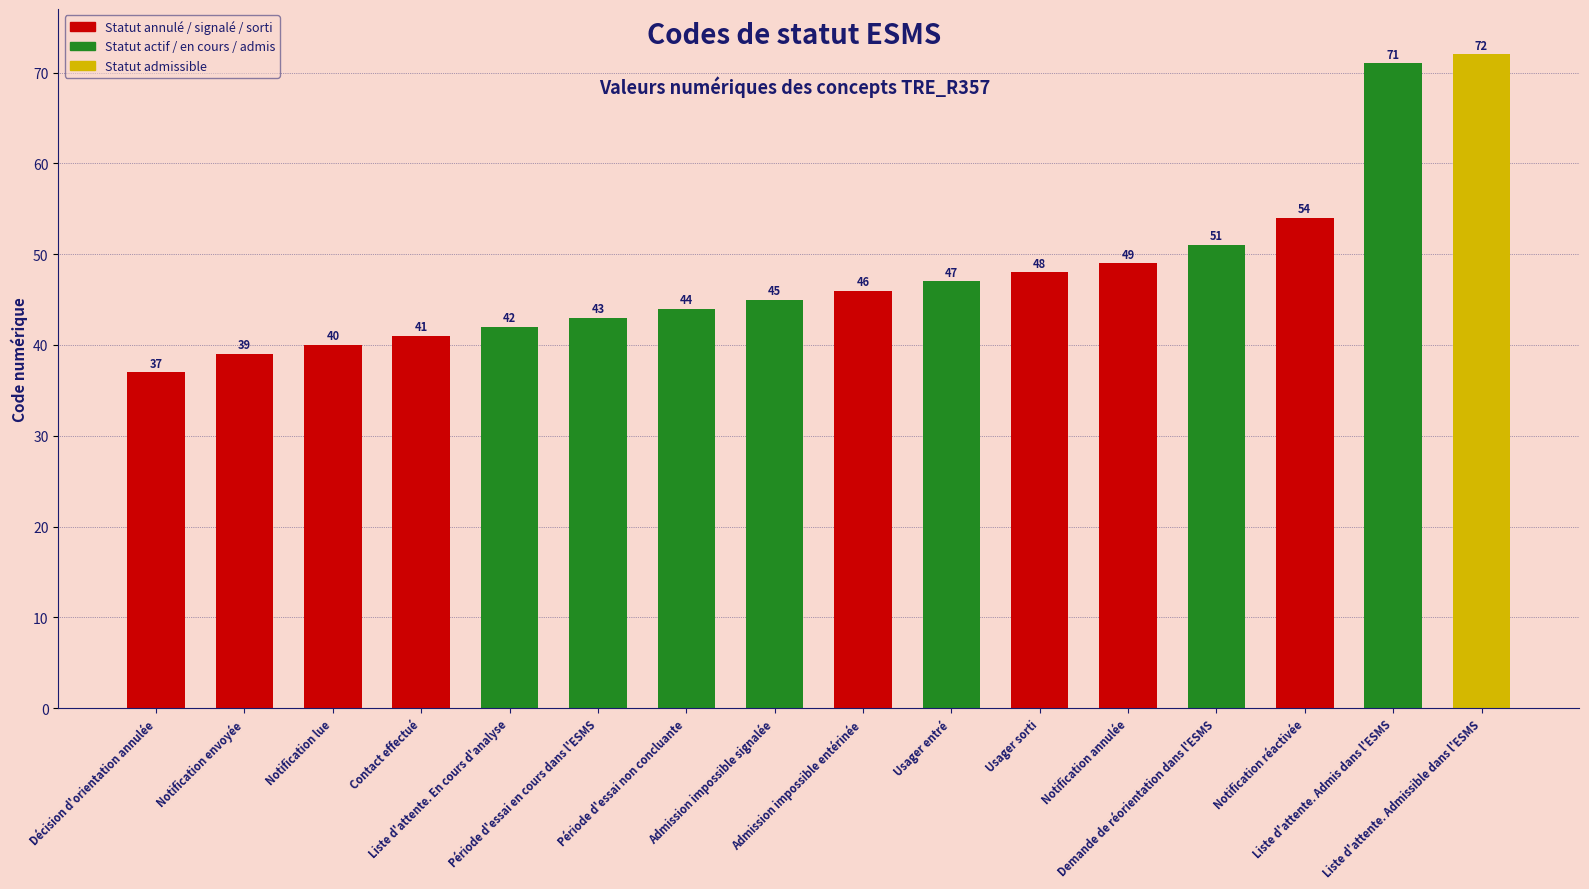

What is the change in value from Notification envoyée to Usager entré?

+8